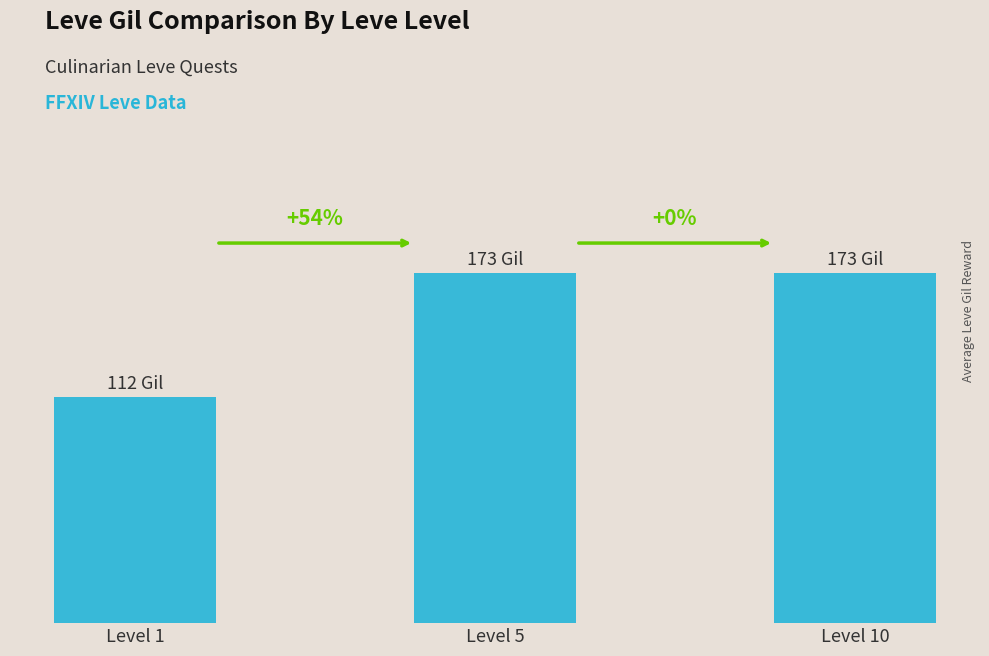

What is the ratio of the value at Level 10 to the value at Level 1?

1.5